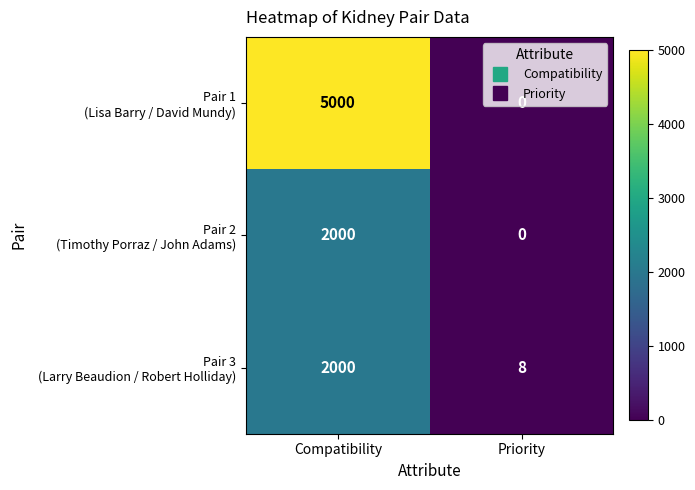

At which category is the sum across all series the highest?

Compatibility